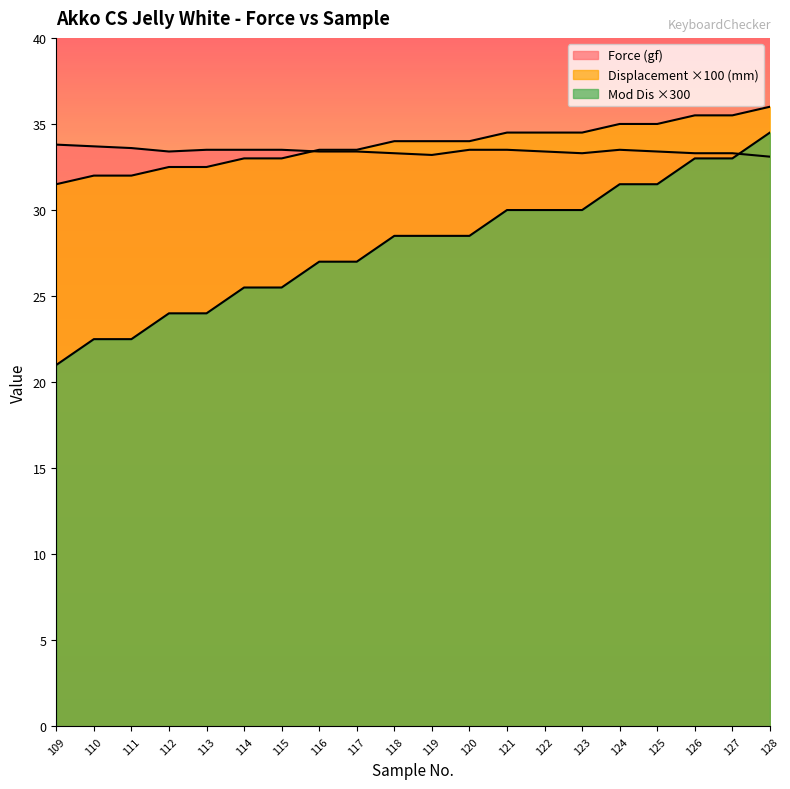

How many values in the Mod Dis series are below 28?

9